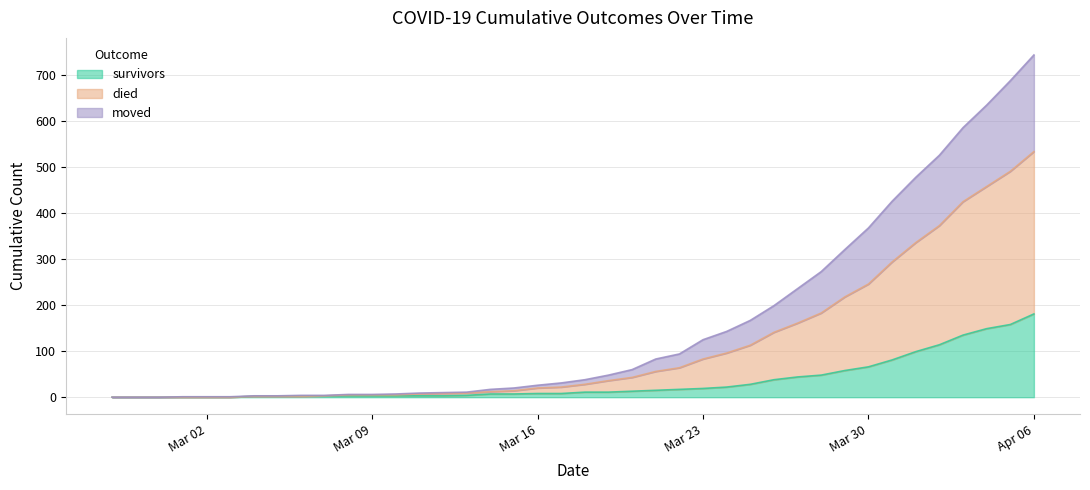

What is the approximate value of survivors at 2020-03-15?

7